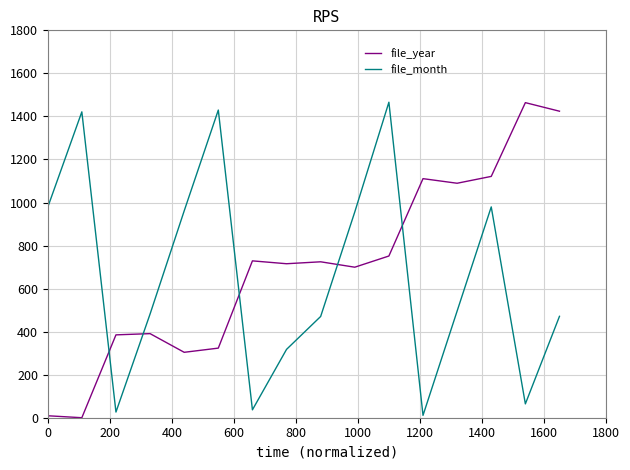

How many intersections are there between file_month and file_year?

5